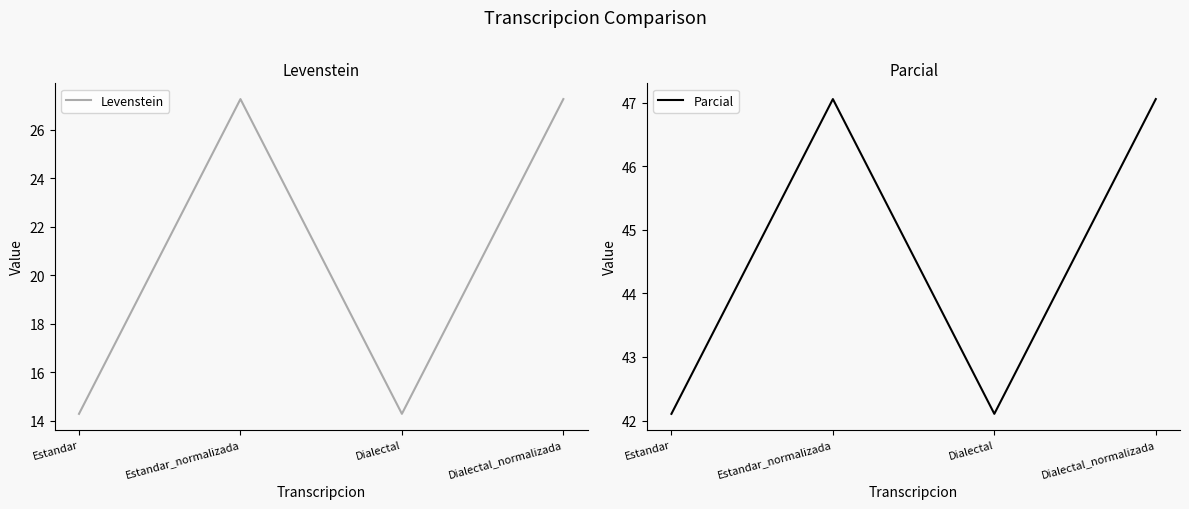

What is the label of the 3rd point from the left?

Dialectal